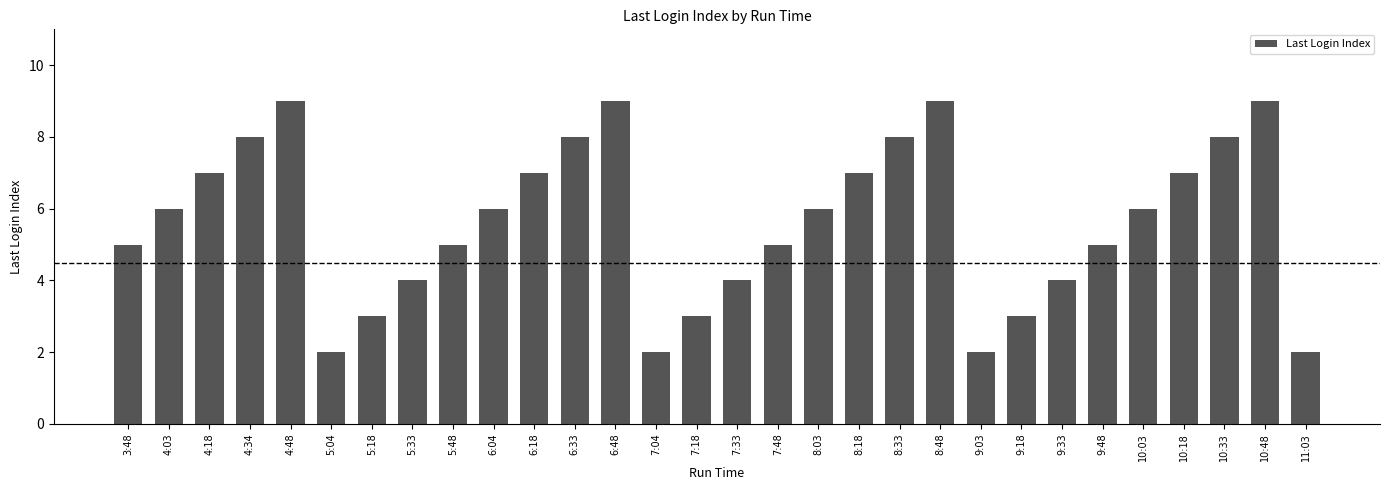

What is the label of the 9th bar from the left?

5:48